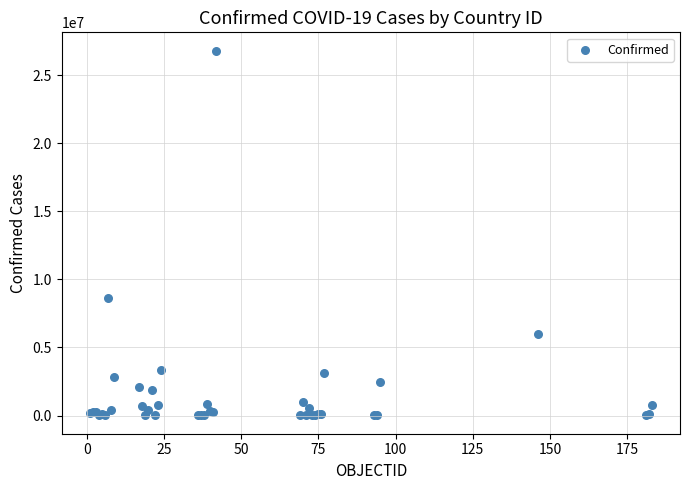

What Y value in the scatter plot is closest to 13399978?

8648075